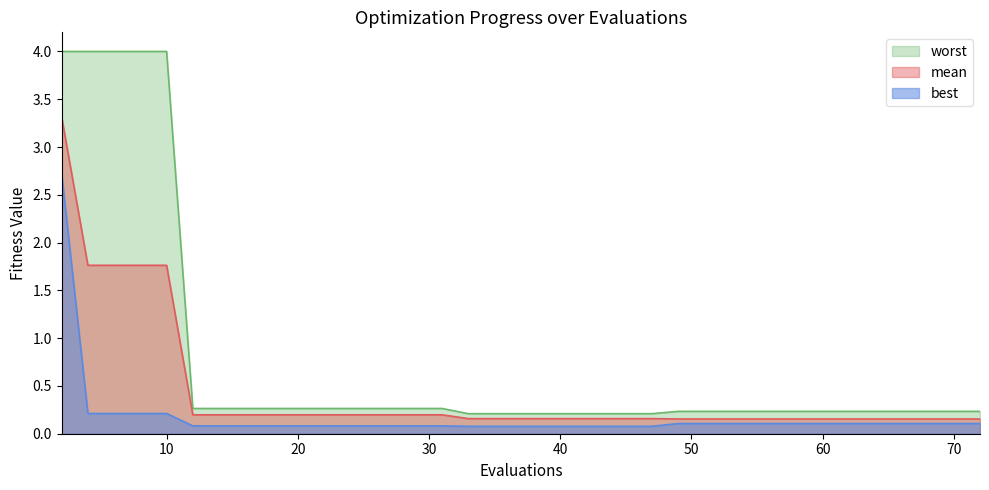

Which series changed the most between 39 and 55?

best